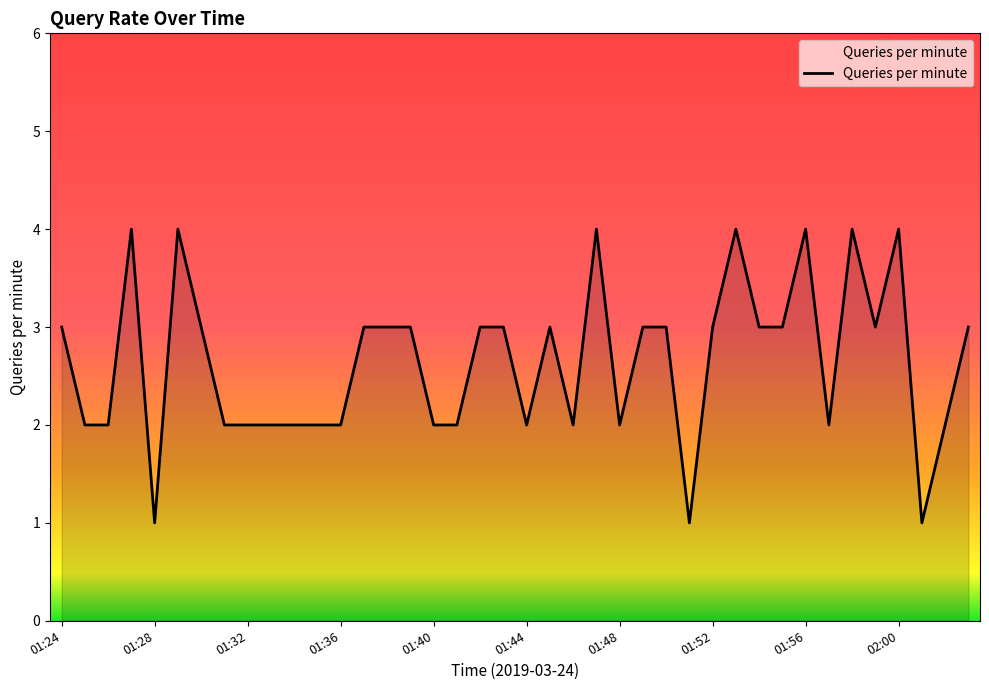

What is the maximum value shown in the chart?

4